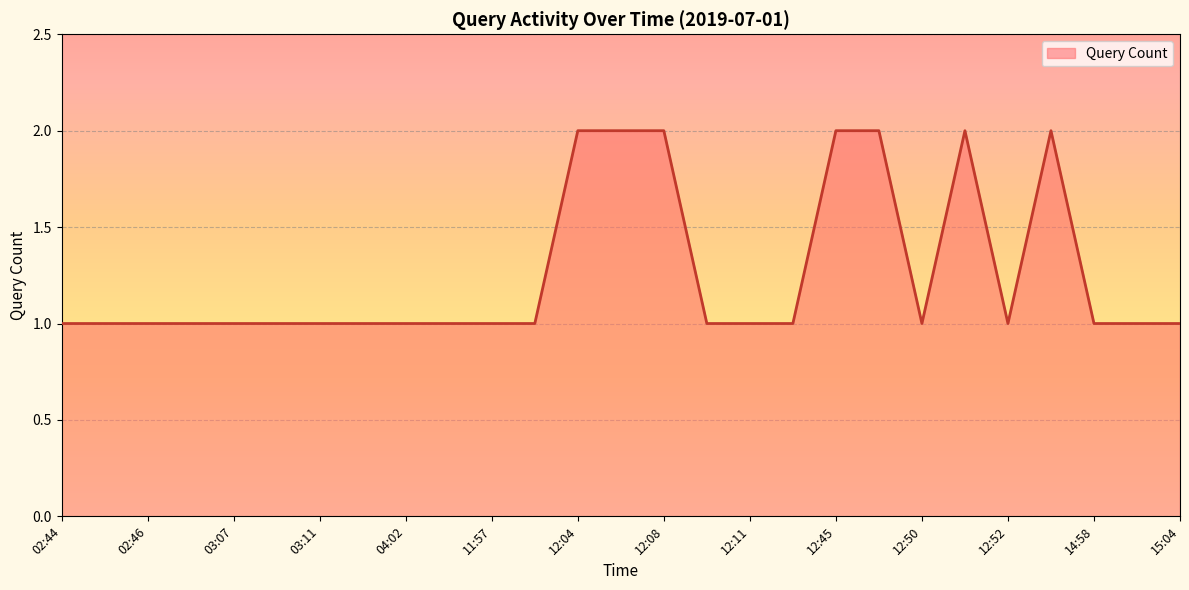

What is the sum of all values?

34